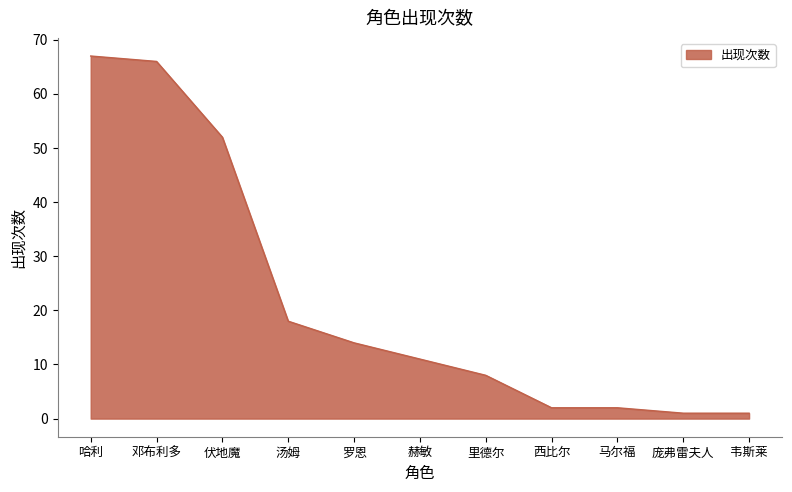

What is the sum of all values?

242